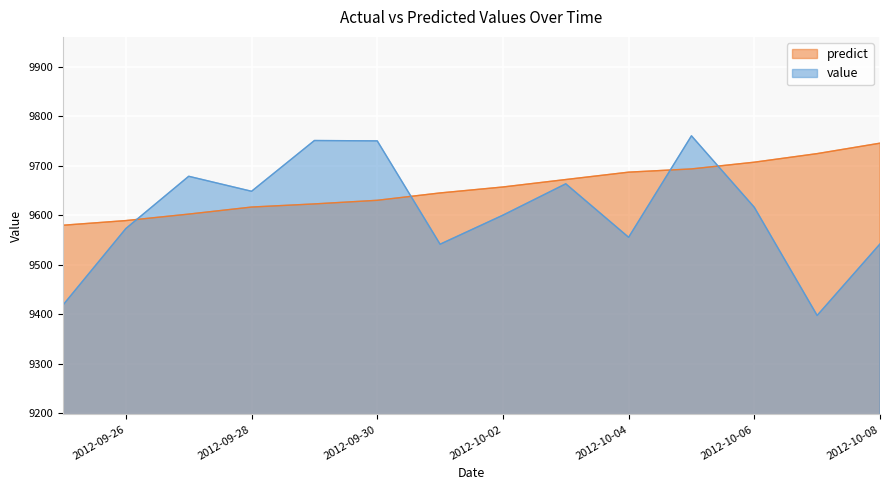

True or false: predict and value cross at least once.

True